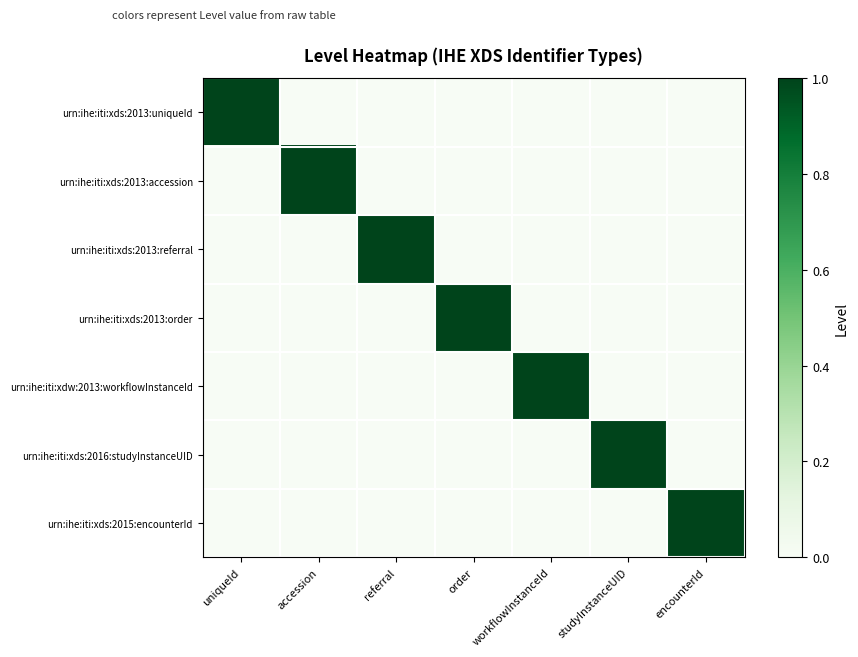

List the series in order of their peak value, highest first.

urn:ihe:iti:xds:2013:uniqueId, urn:ihe:iti:xds:2013:accession, urn:ihe:iti:xds:2013:referral, urn:ihe:iti:xds:2013:order, urn:ihe:iti:xdw:2013:workflowInstanceId, urn:ihe:iti:xds:2016:studyInstanceUID, urn:ihe:iti:xds:2015:encounterId